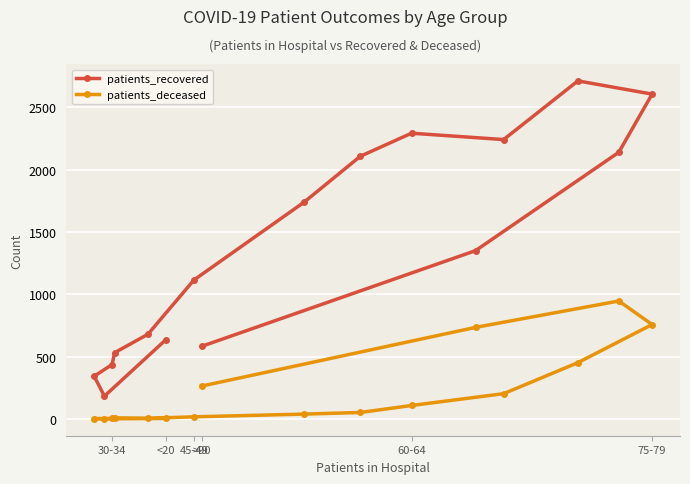

What is the greatest value displayed?

2713